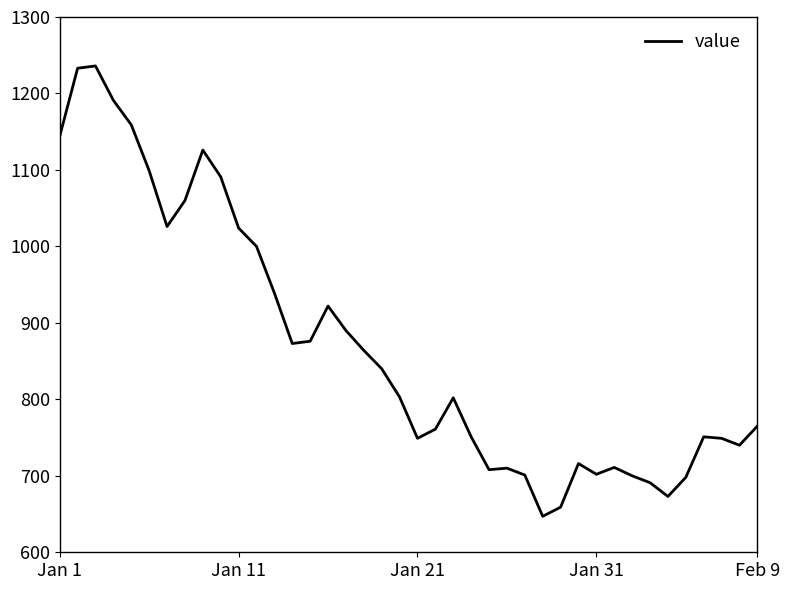

What is the minimum value shown in the chart?

647